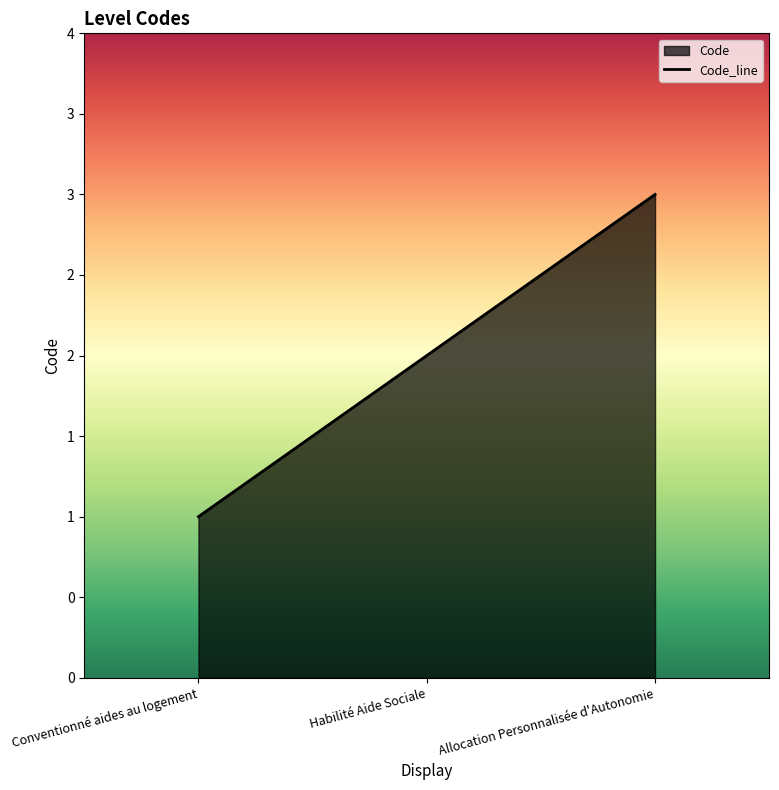

How many data points are less than 2?

1